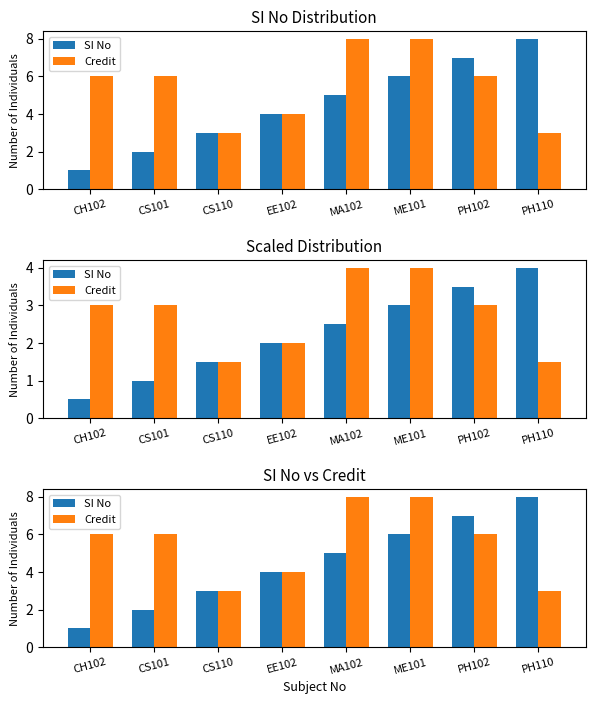

The Credit series shows 2 at CS110. True or false?

False